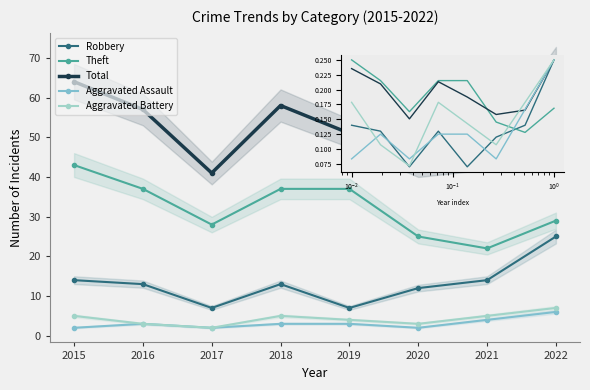

True or false: Robbery has a value of 9 at 2015.

False